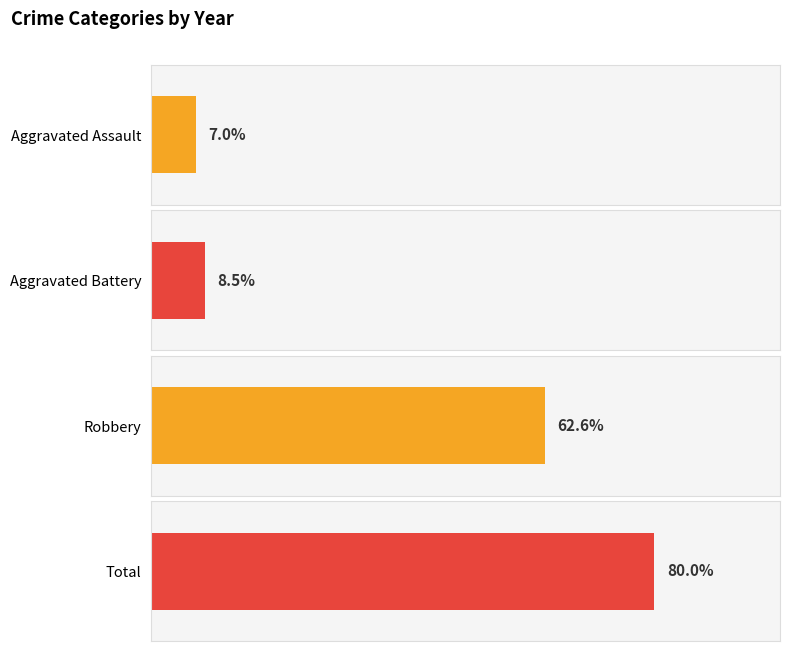

Between 2015 and 2019, which series saw the biggest shift?

Total